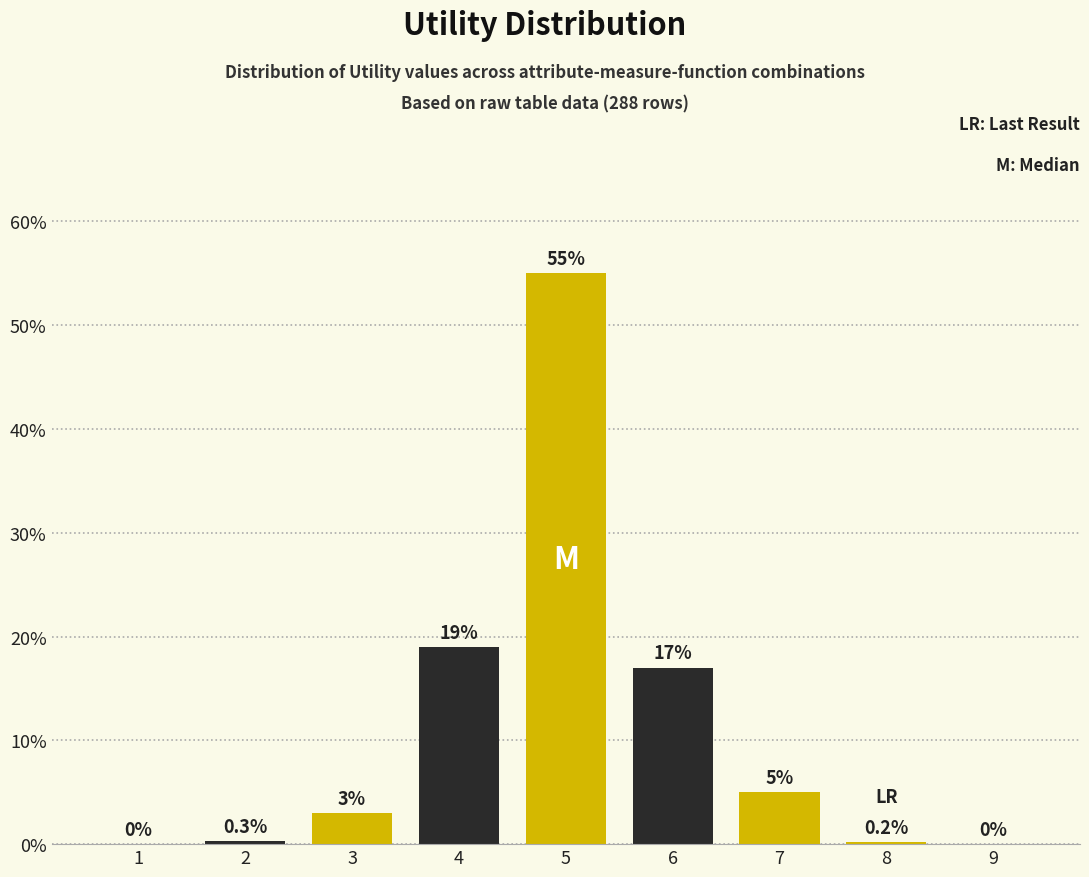

Reading left to right, extract all data points from this chart.

1=0.0	2=0.3	3=3.0	4=19.0	5=55.0	6=17.0	7=5.0	8=0.2	9=0.0